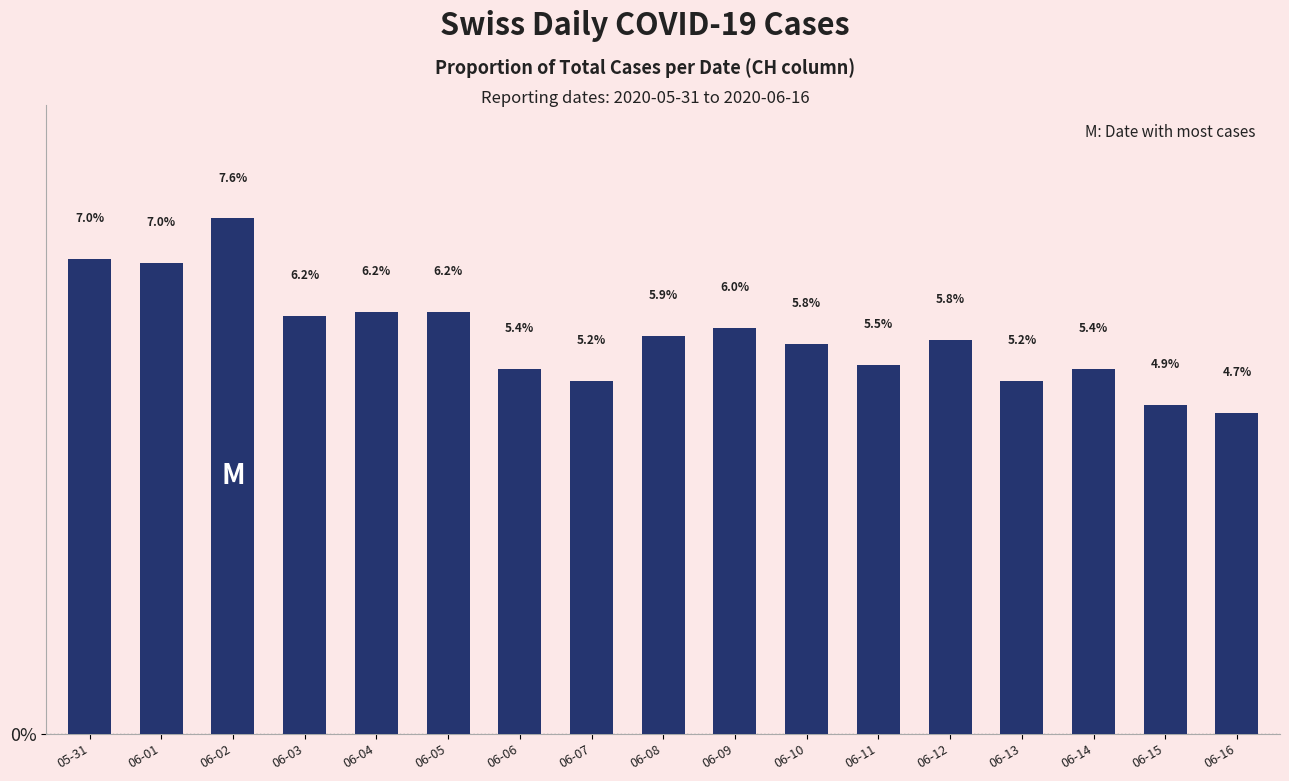

What is the minimum value shown in the chart?

4.7